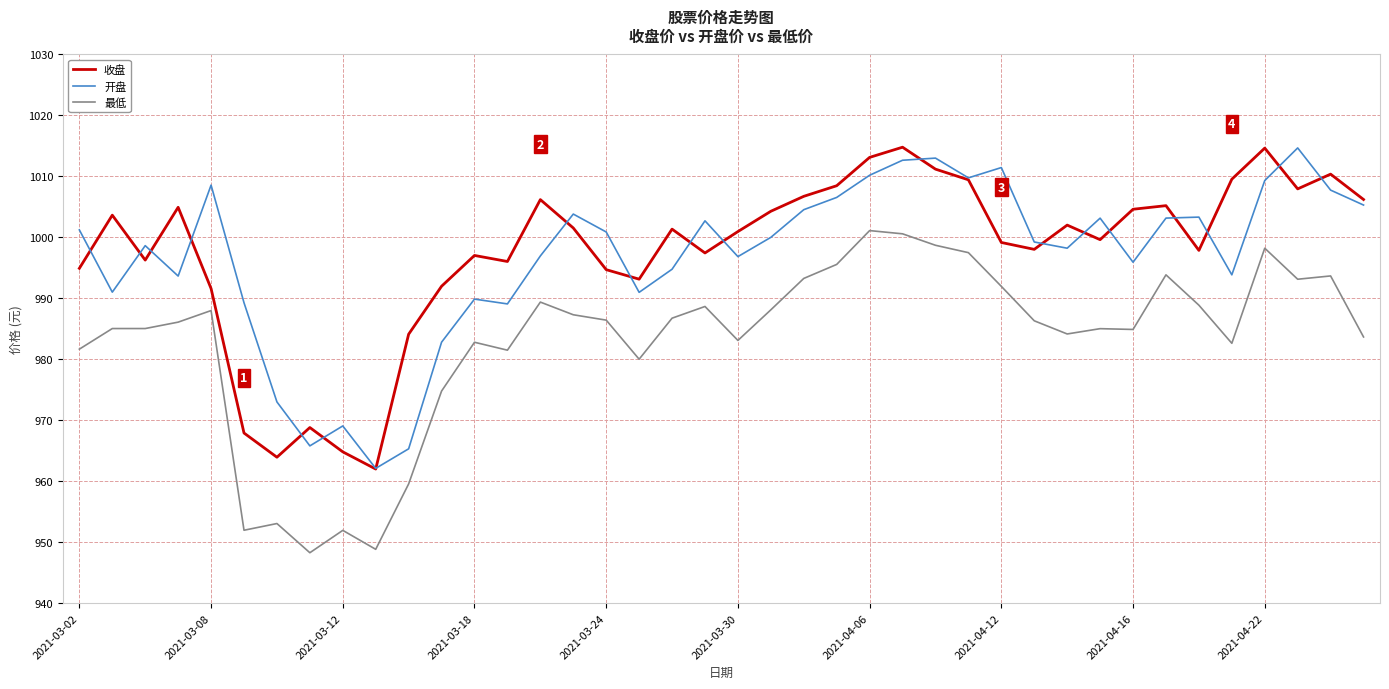

True or false: 最低 and 收盘 intersect in this chart.

False